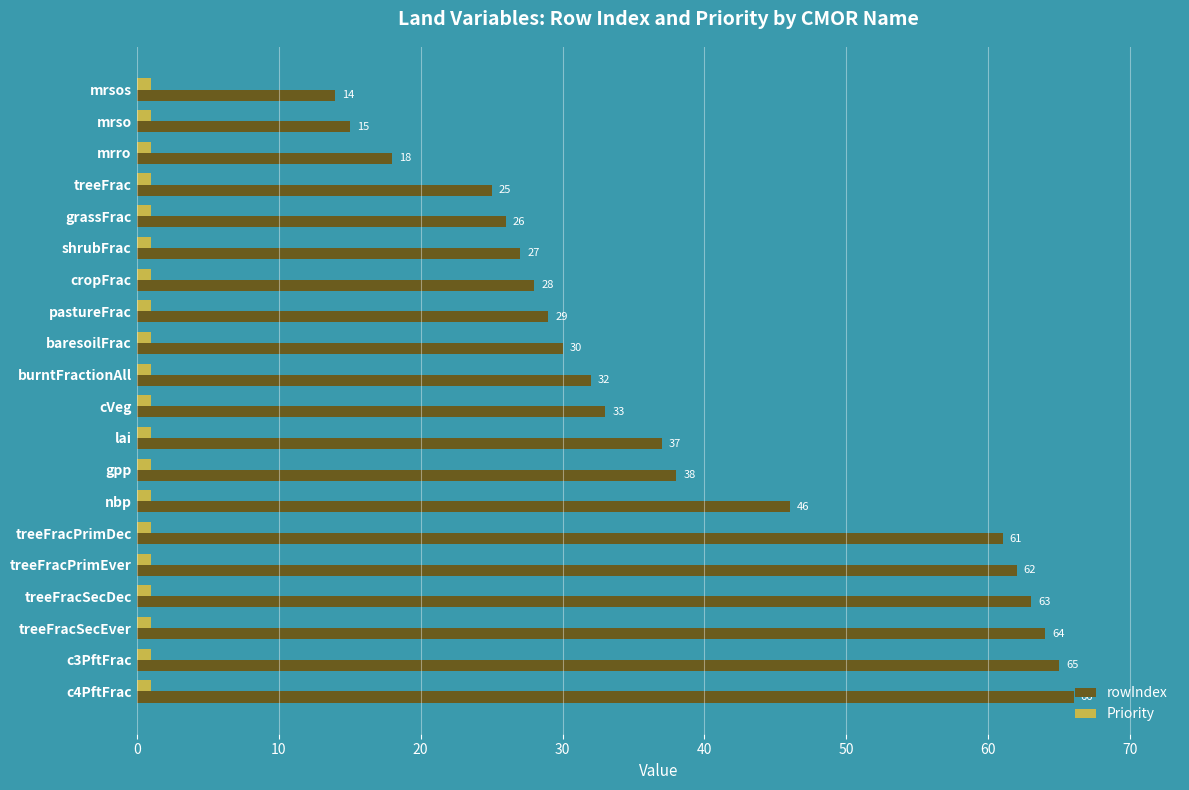

At which category is the sum across all series the highest?

c4PftFrac